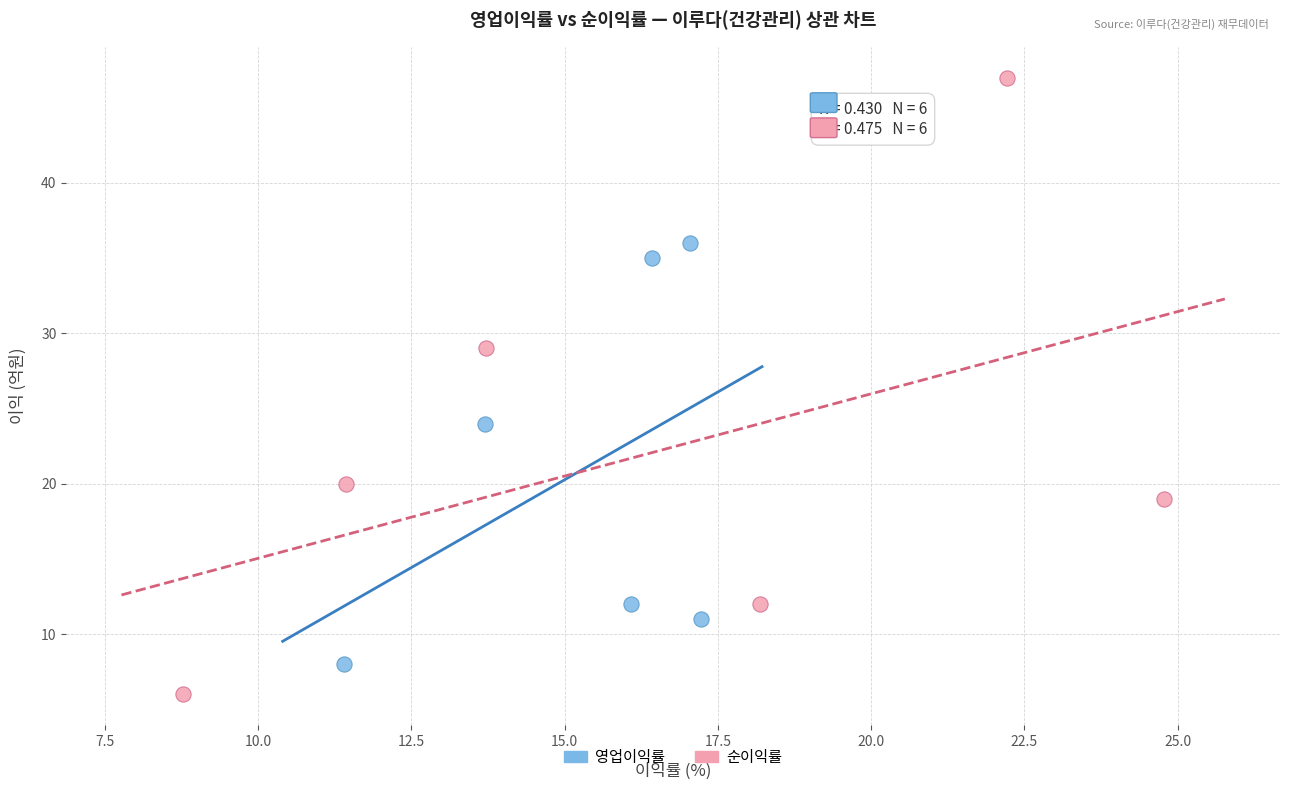

Which series has the widest spread of Y values?

순이익률